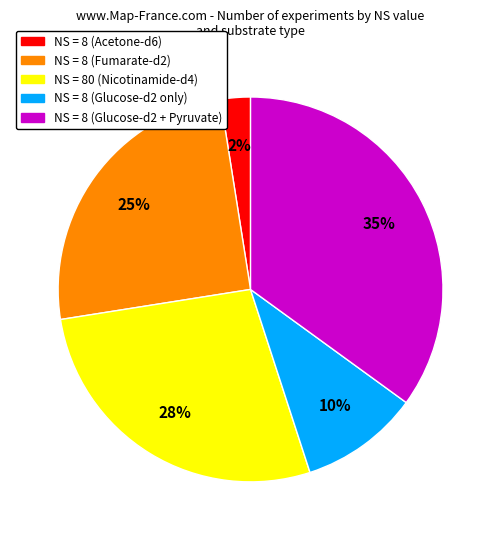

To the nearest percent, what portion does NS = 80 (Nicotinamide-d4) represent?

27%